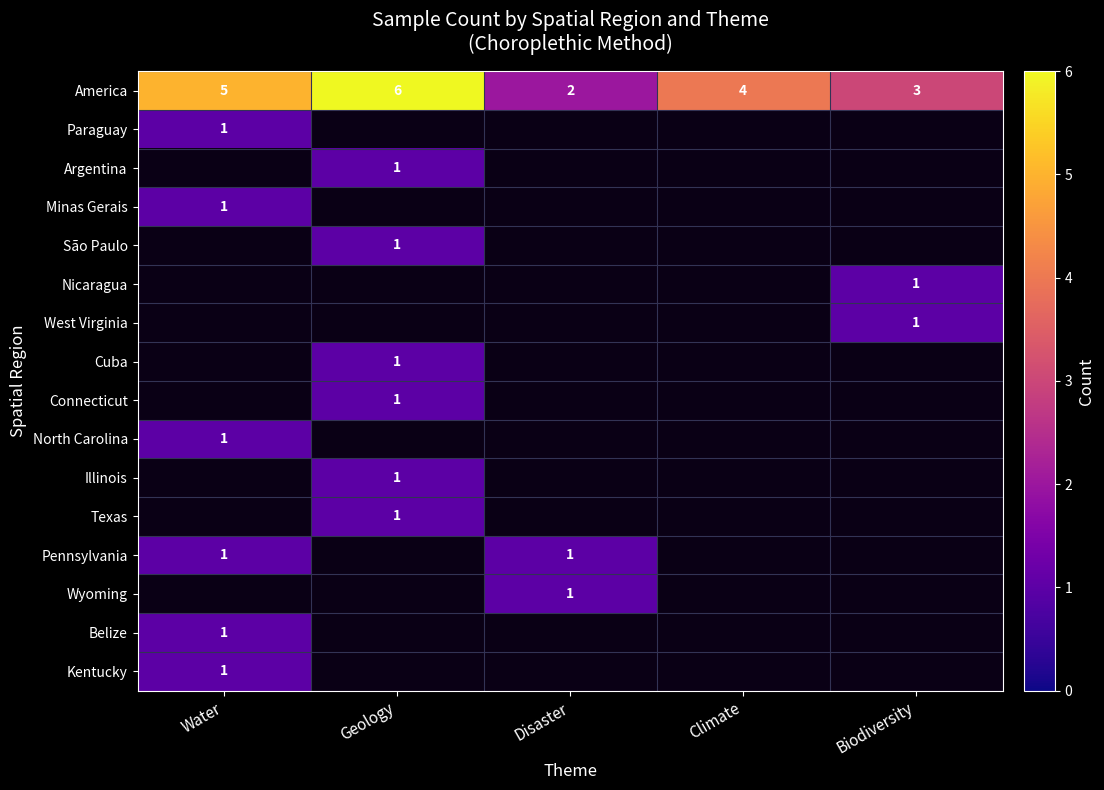

True or false: America has a value of 6 at Geology.

True